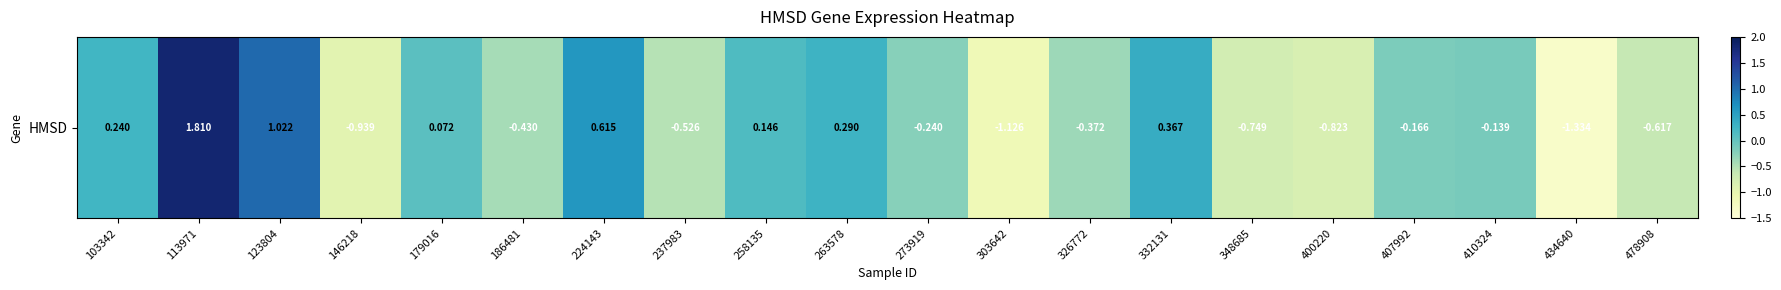

What value does the data have at 332131?

0.4